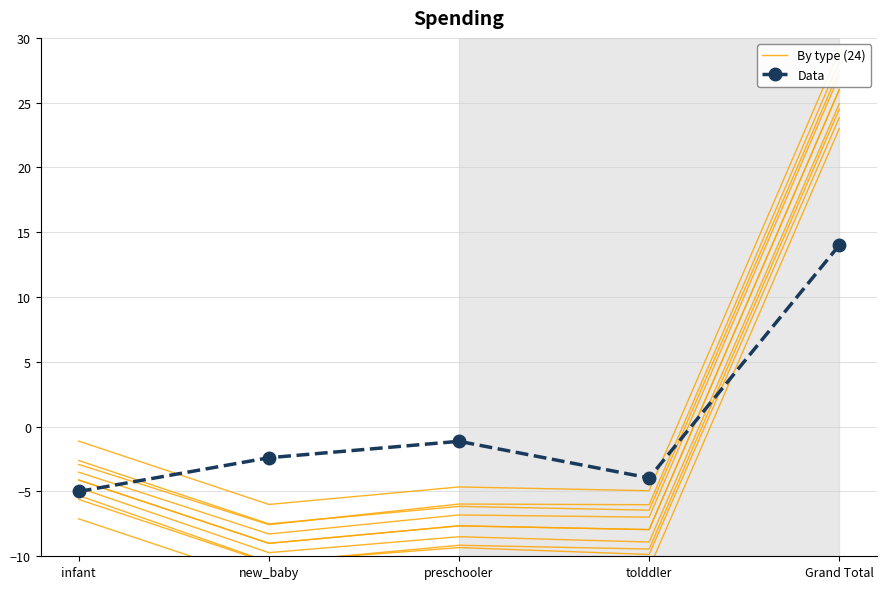

What is the label of the 2nd point from the right?

tolddler